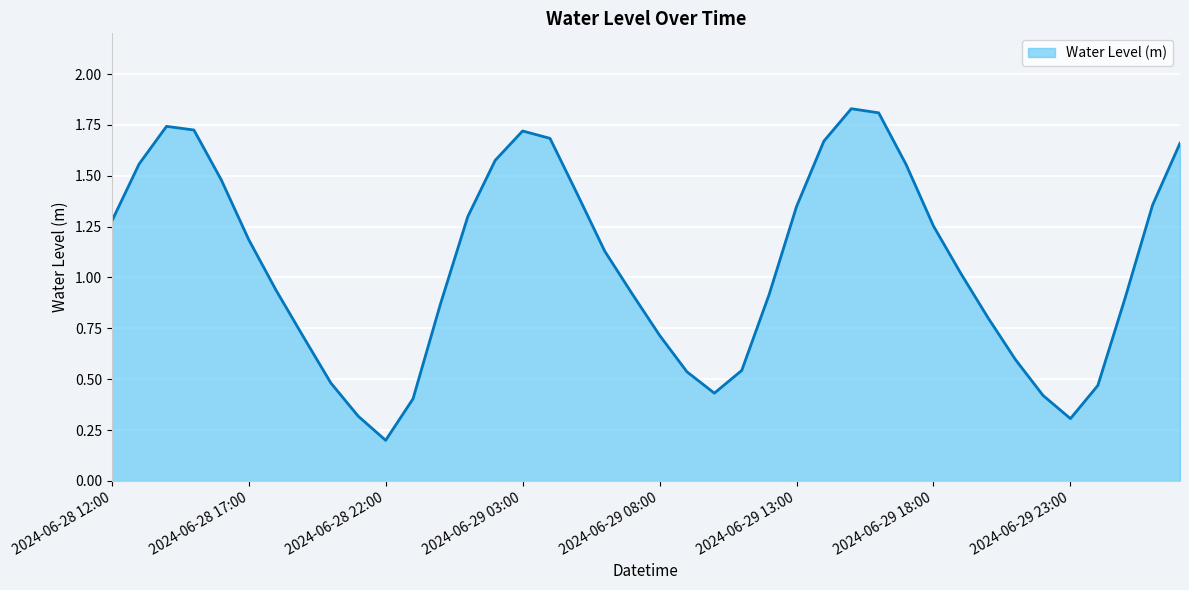

Which label corresponds to the smallest value in the chart?

2024-06-28 22:00